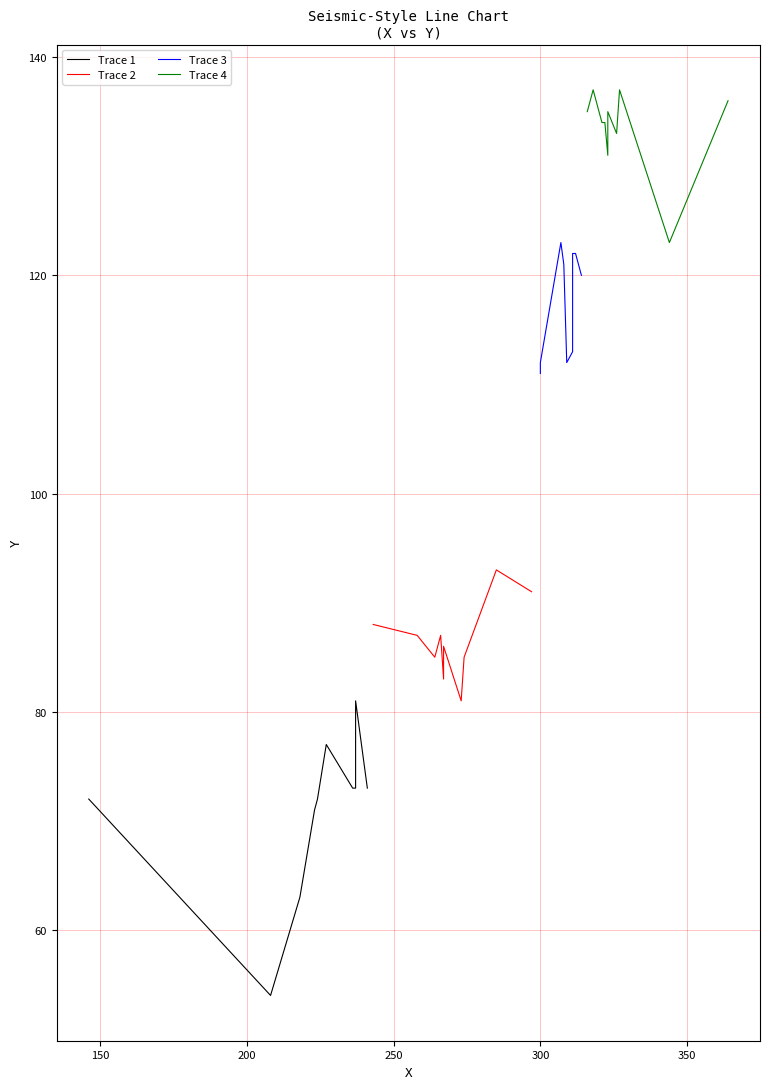

Does the chart have visible grid lines?

Yes